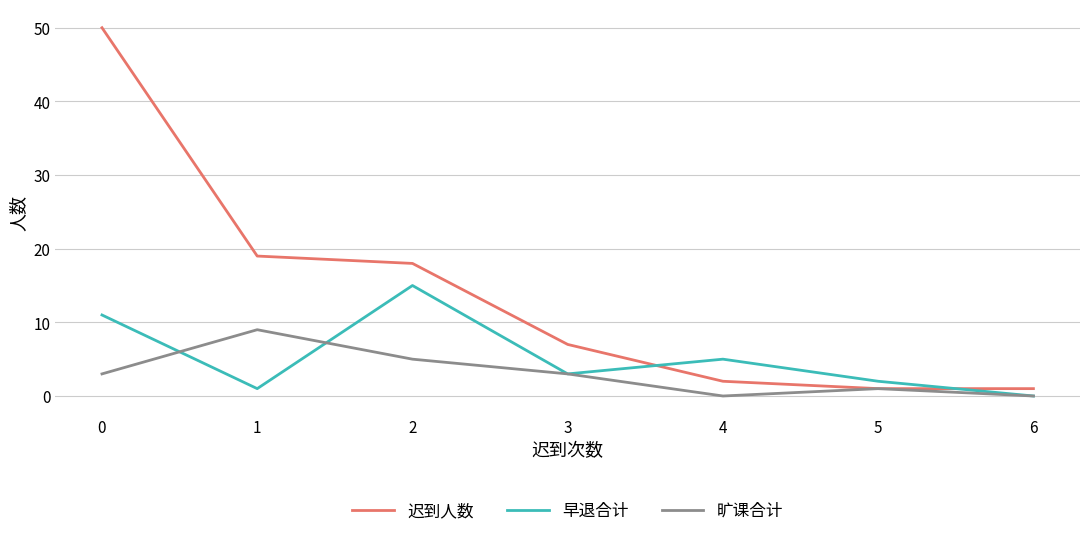

Which series has the largest range (max minus min)?

迟到人数